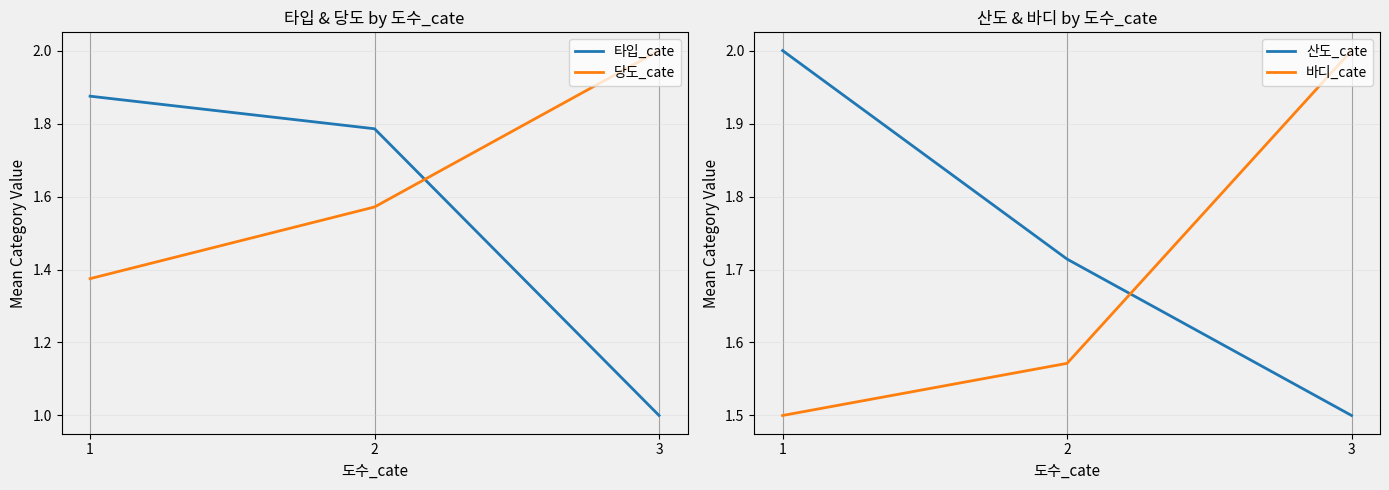

Is the value of 산도_cate at 1 greater than the value of 당도_cate at 2?

Yes